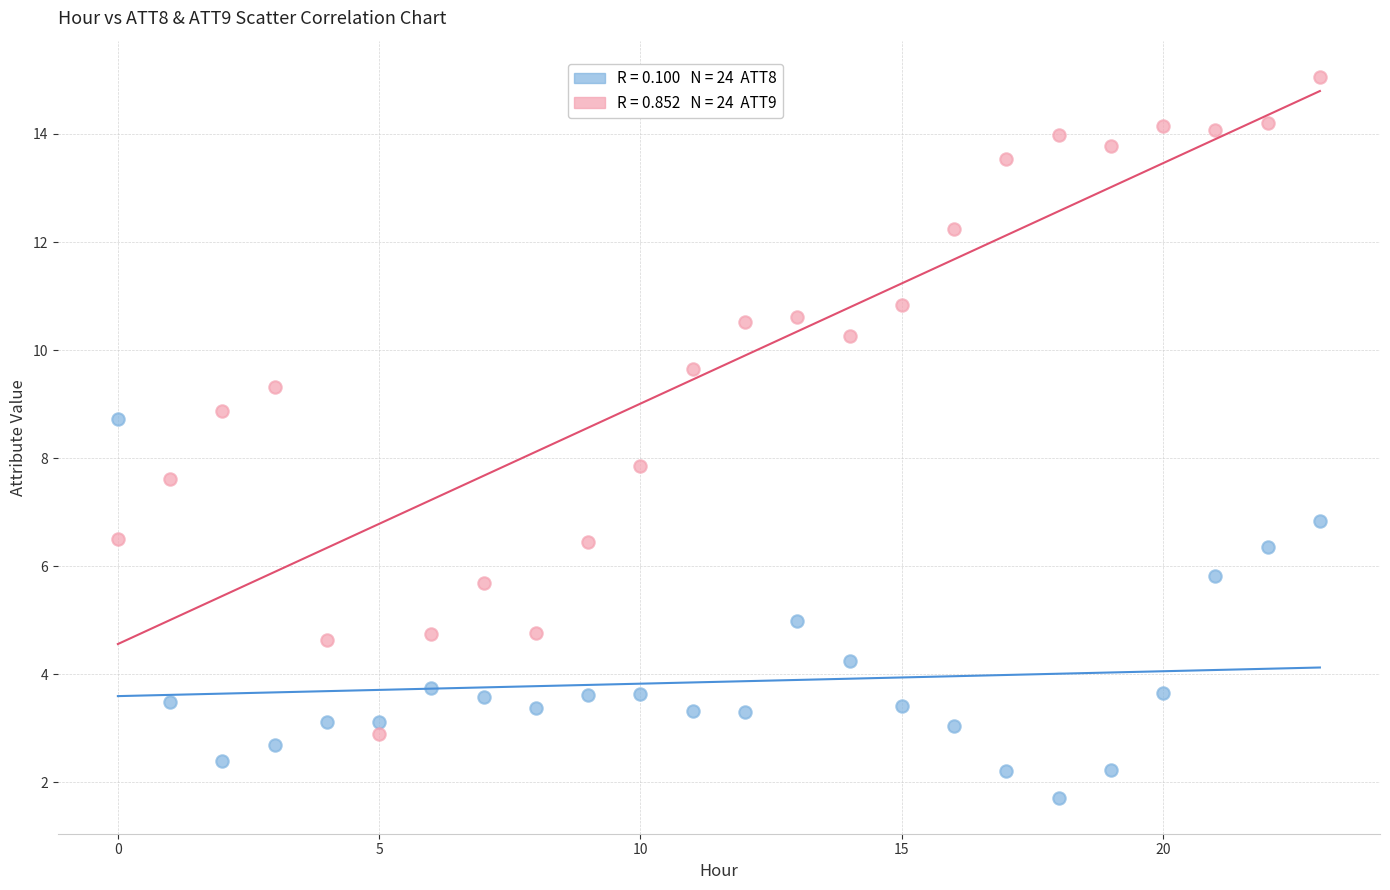

Across all data points, what is the range of Y values (max minus min)?

13.3